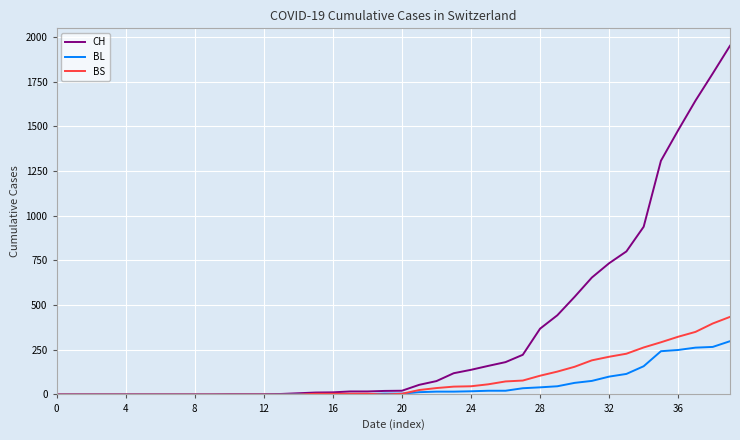

Which series has the widest spread of values?

CH